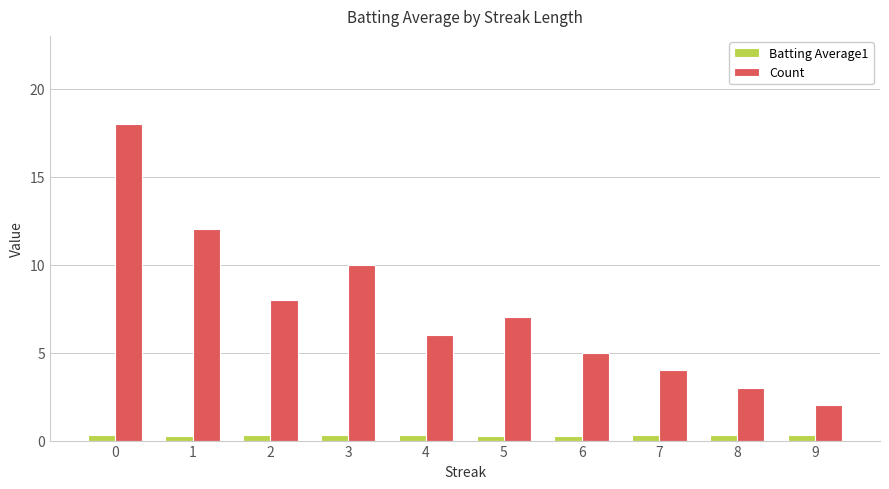

What is the value of the Batting Average1 bar at the 9th from the left?

0.3